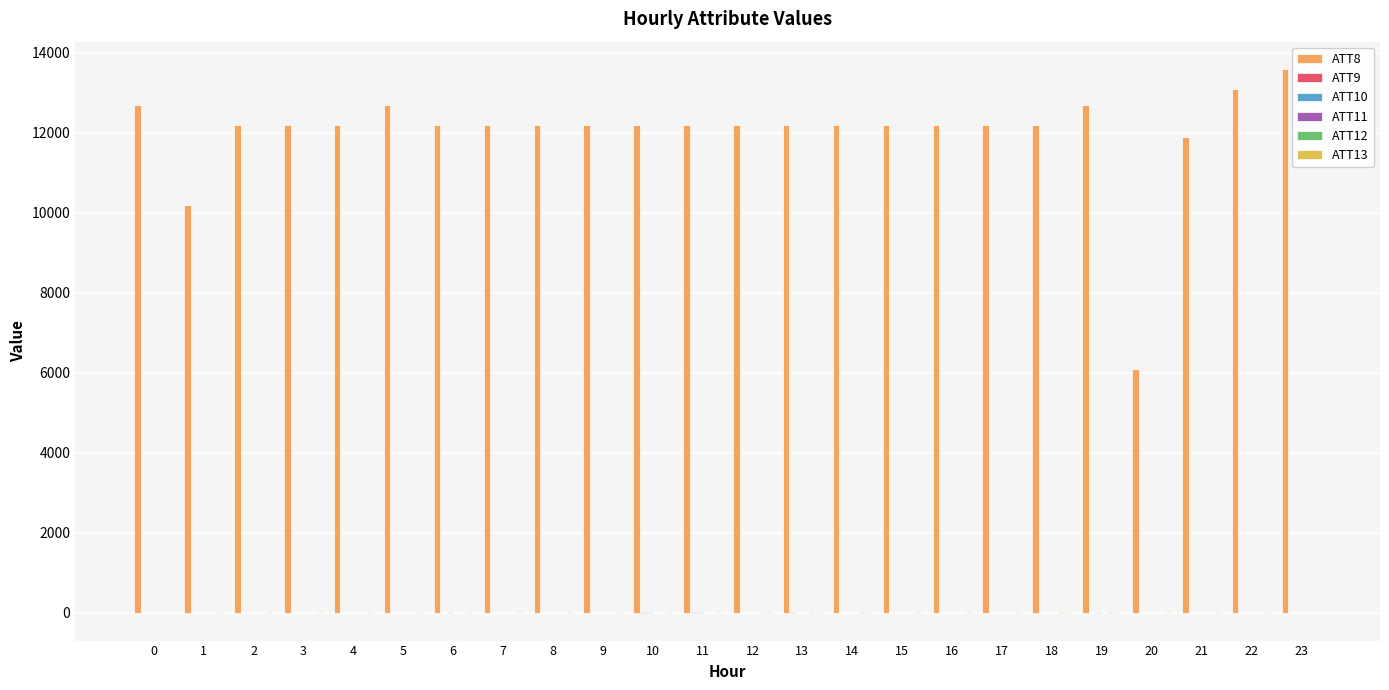

How many groups of bars are there?

24